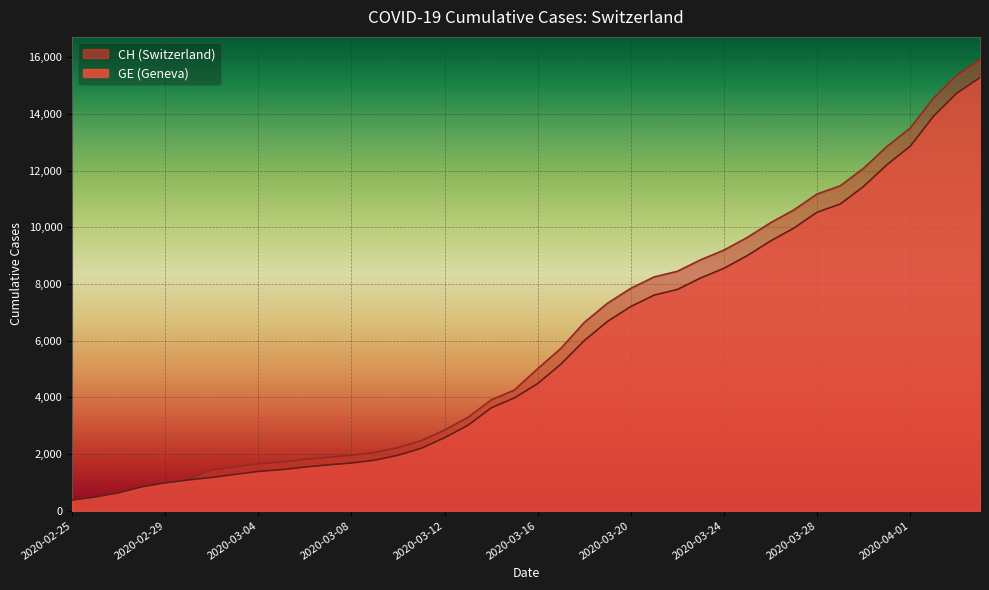

At which category is the sum across all series the highest?

2020-04-04